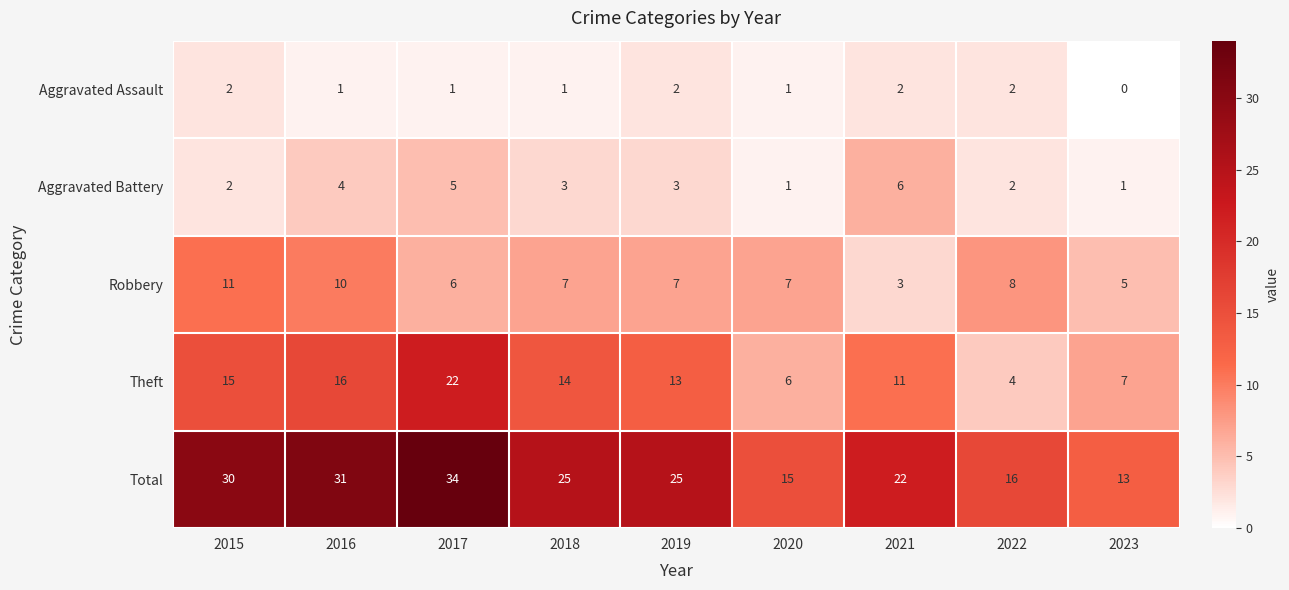

Between 2016 and 2019, which series saw the biggest shift?

Total